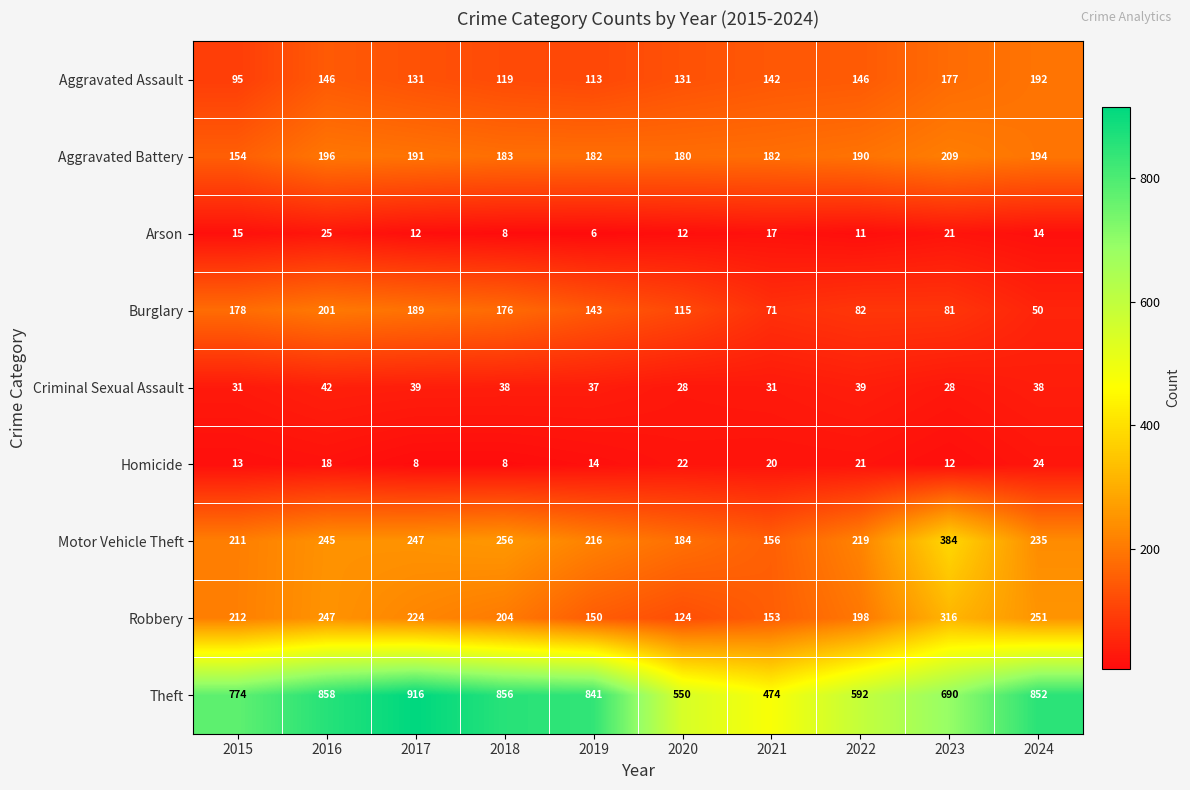

What is the sum of the Homicide values at 2015 and 2017?

21